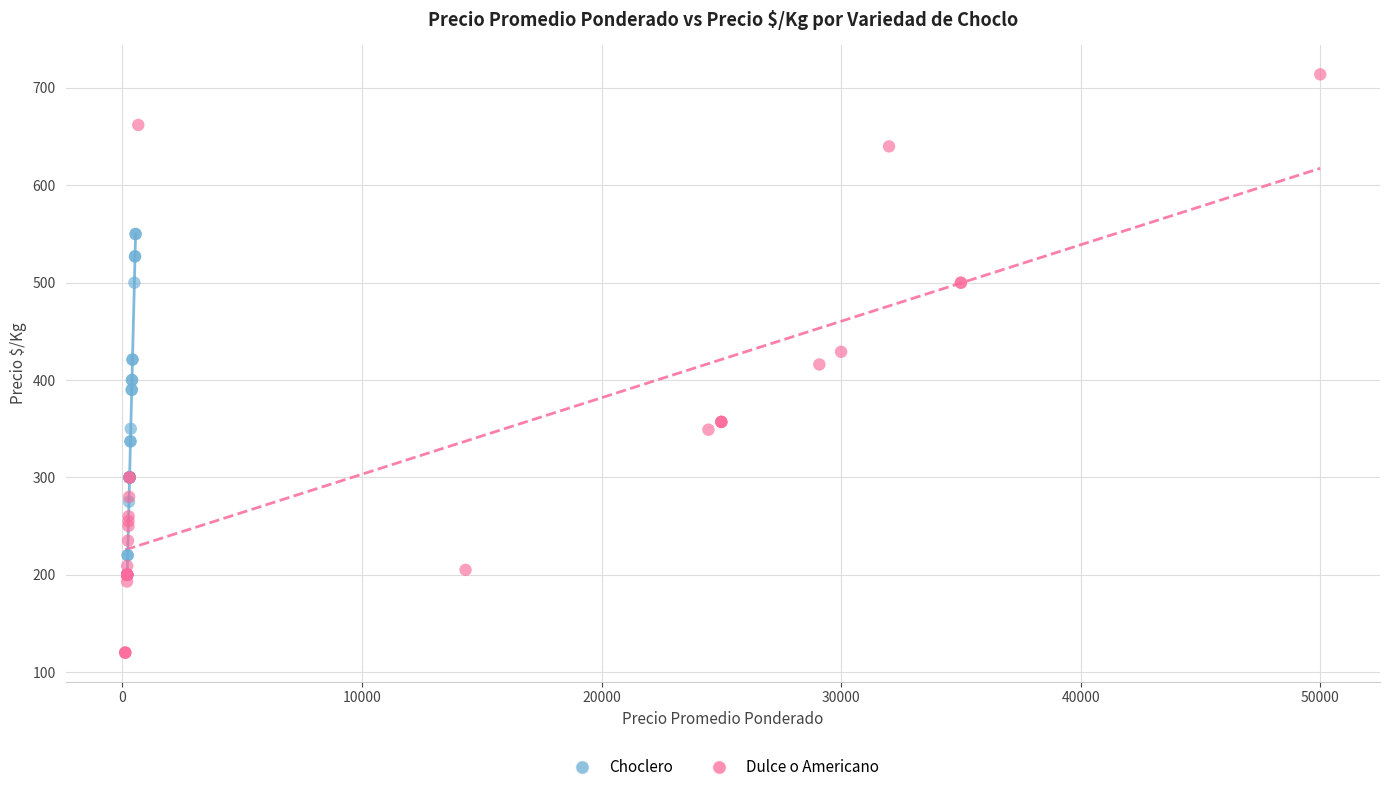

Which series has the widest spread of Y values?

Dulce o Americano